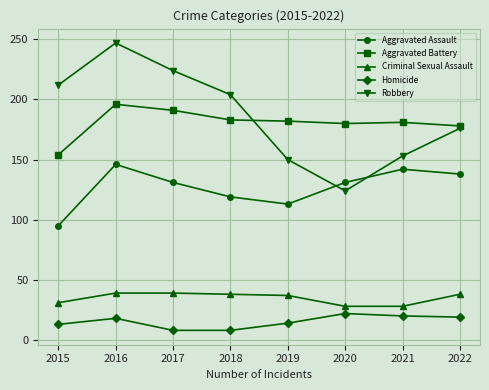

What are all the series names shown in the legend?

Aggravated Assault, Aggravated Battery, Criminal Sexual Assault, Homicide, Robbery